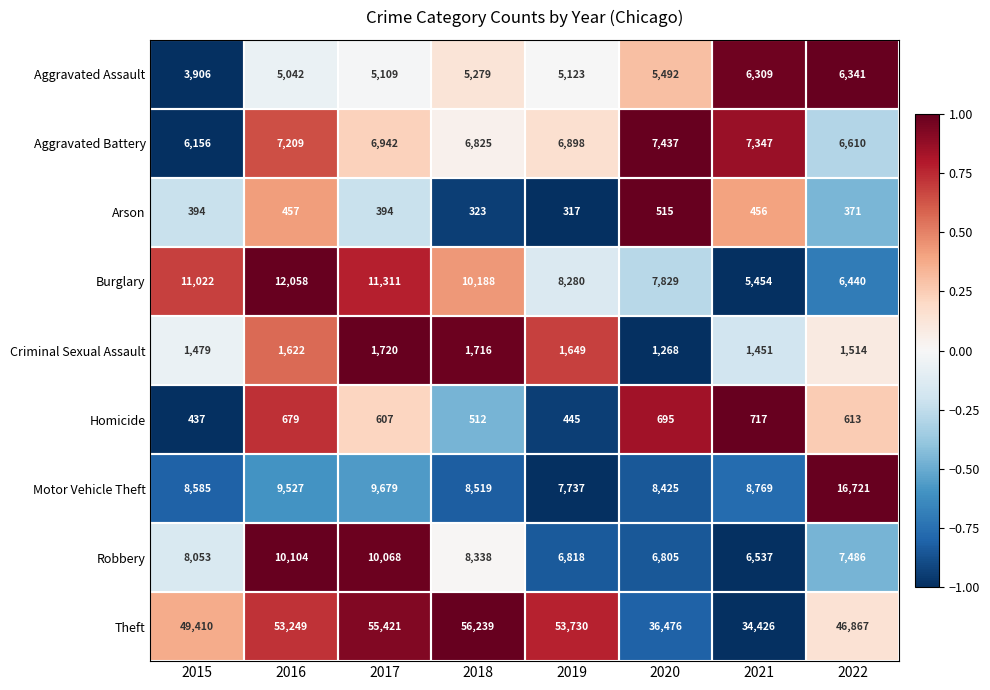

The Homicide series shows 717 at 2021. True or false?

True